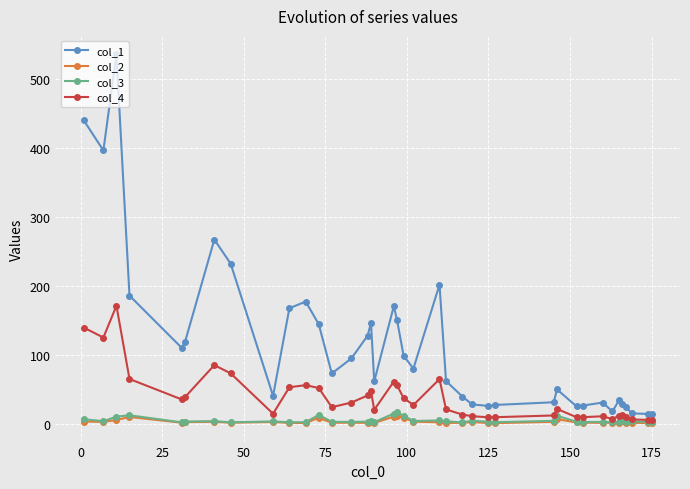

What is the highest value of the col_2 series?

10.8